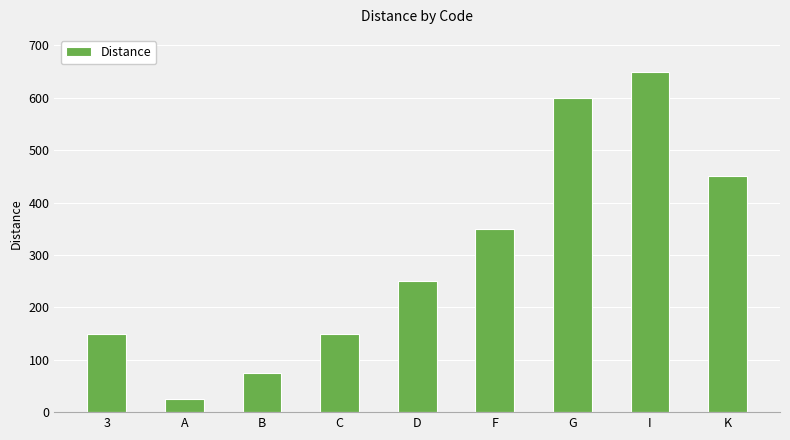

The chart shows a value of 73 at C. True or false?

False